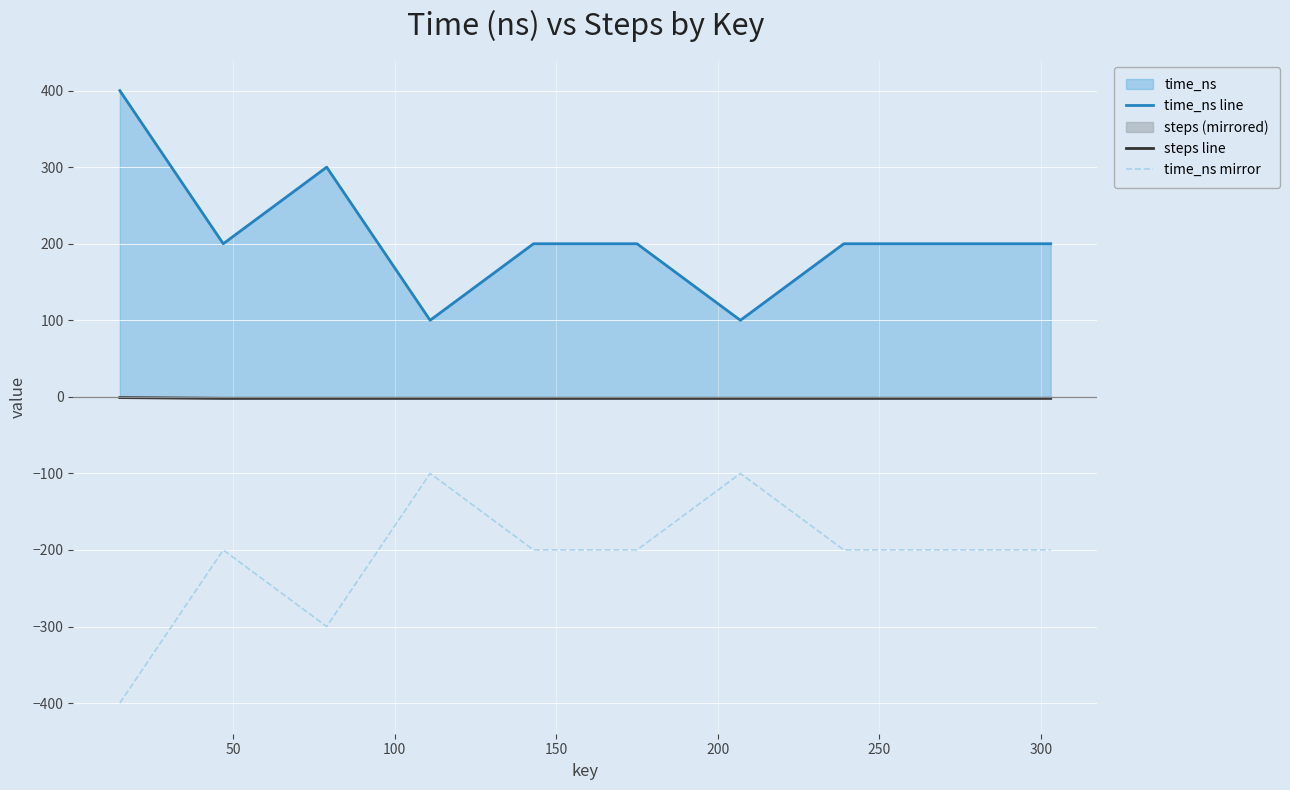

How many series are shown in this chart?

3